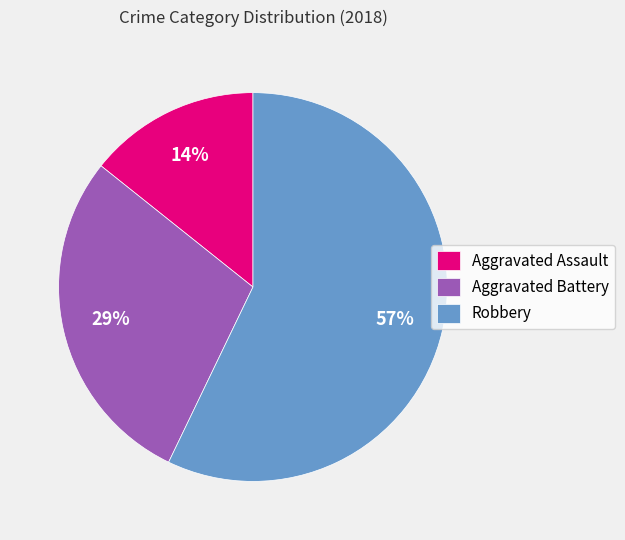

Between Aggravated Battery and Robbery, which is larger?

Robbery